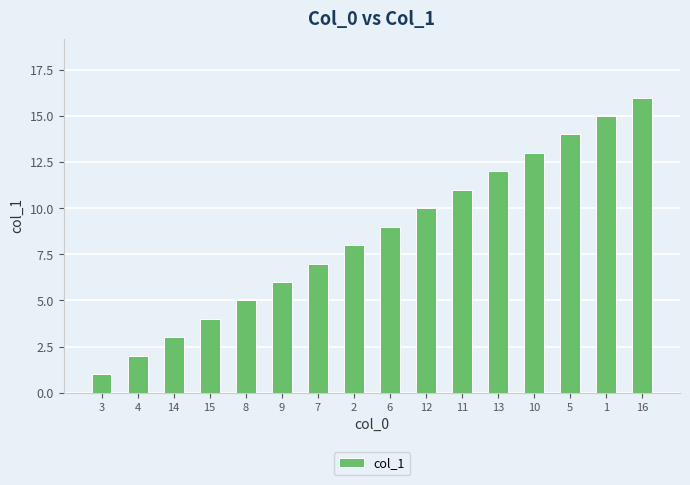

What is the sum of all values?

136